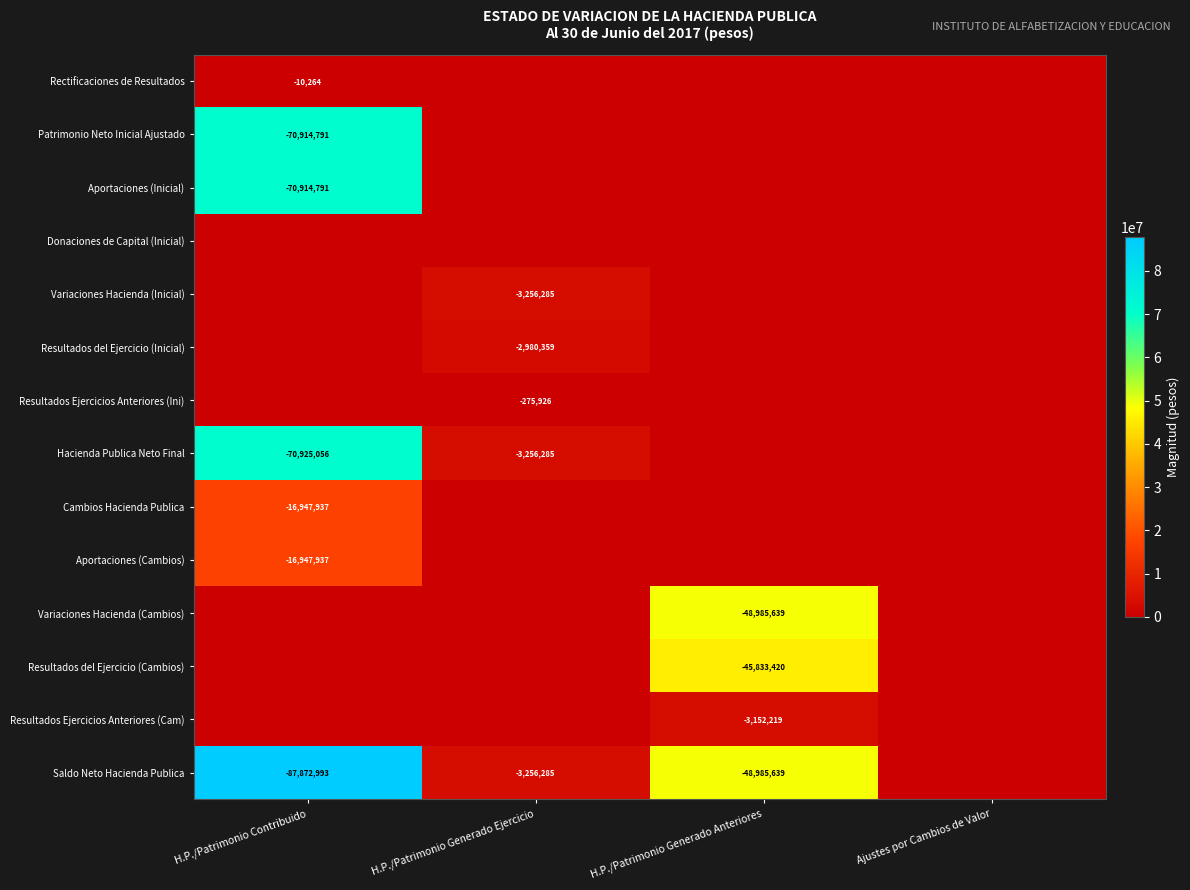

The value of Resultados del Ejercicio (Inicial) at H.P./Patrimonio Generado Ejercicio is -4538873. True or false?

False